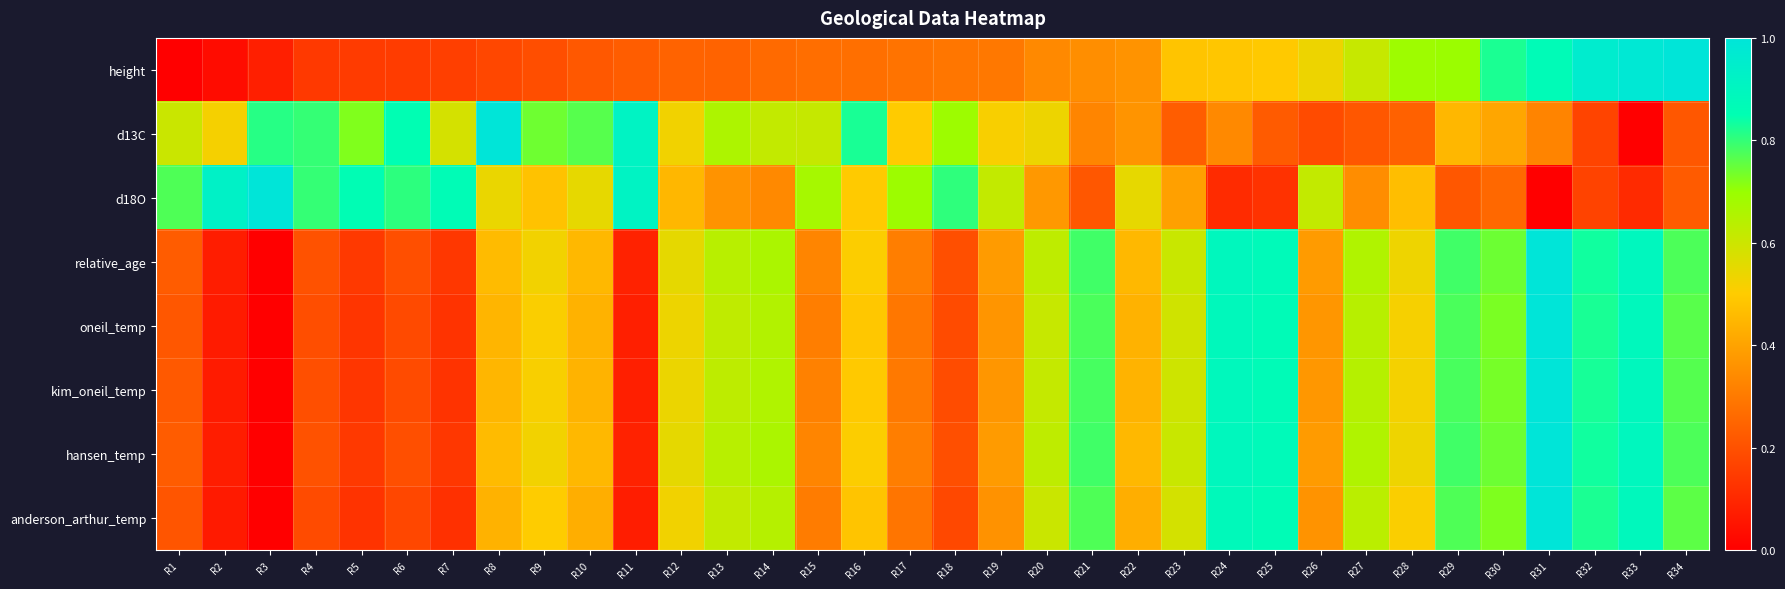

Reading right to left, transcribe all the data shown in this chart.

height: R34=1.0	R33=1.0	R32=1.0	R31=0.9	R30=0.8	R29=0.7	R28=0.7	R27=0.6	R26=0.5	R25=0.5	R24=0.5	R23=0.5	R22=0.4	R21=0.3	R20=0.3	R19=0.3	R18=0.3	R17=0.3	R16=0.3	R15=0.3	R14=0.3	R13=0.2	R12=0.2	R11=0.2	R10=0.2	R9=0.2	R8=0.2	R7=0.2	R6=0.2	R5=0.1	R4=0.1	R3=0.1	R2=0.0	R1=0.0
d13C: R34=0.2	R33=0.0	R32=0.2	R31=0.3	R30=0.4	R29=0.5	R28=0.2	R27=0.2	R26=0.2	R25=0.2	R24=0.3	R23=0.2	R22=0.4	R21=0.3	R20=0.5	R19=0.5	R18=0.7	R17=0.5	R16=0.8	R15=0.6	R14=0.6	R13=0.7	R12=0.5	R11=0.9	R10=0.8	R9=0.7	R8=1.0	R7=0.6	R6=0.9	R5=0.7	R4=0.8	R3=0.8	R2=0.5	R1=0.6
d18O: R34=0.2	R33=0.1	R32=0.2	R31=0.0	R30=0.3	R29=0.2	R28=0.5	R27=0.3	R26=0.6	R25=0.1	R24=0.1	R23=0.4	R22=0.5	R21=0.2	R20=0.4	R19=0.6	R18=0.8	R17=0.7	R16=0.5	R15=0.7	R14=0.3	R13=0.4	R12=0.5	R11=0.9	R10=0.5	R9=0.5	R8=0.5	R7=0.9	R6=0.8	R5=0.9	R4=0.8	R3=1.0	R2=0.9	R1=0.8
relative_age: R34=0.8	R33=0.9	R32=0.8	R31=1.0	R30=0.7	R29=0.8	R28=0.5	R27=0.7	R26=0.4	R25=0.9	R24=0.9	R23=0.6	R22=0.5	R21=0.8	R20=0.6	R19=0.4	R18=0.2	R17=0.3	R16=0.5	R15=0.3	R14=0.7	R13=0.6	R12=0.5	R11=0.1	R10=0.5	R9=0.5	R8=0.5	R7=0.1	R6=0.2	R5=0.1	R4=0.2	R3=0.0	R2=0.1	R1=0.2
oneil_temp: R34=0.8	R33=0.9	R32=0.8	R31=1.0	R30=0.7	R29=0.8	R28=0.5	R27=0.6	R26=0.4	R25=0.9	R24=0.9	R23=0.6	R22=0.4	R21=0.8	R20=0.6	R19=0.4	R18=0.2	R17=0.3	R16=0.5	R15=0.3	R14=0.6	R13=0.6	R12=0.5	R11=0.1	R10=0.4	R9=0.5	R8=0.4	R7=0.1	R6=0.2	R5=0.1	R4=0.2	R3=0.0	R2=0.1	R1=0.2
kim_oneil_temp: R34=0.8	R33=0.9	R32=0.8	R31=1.0	R30=0.7	R29=0.8	R28=0.5	R27=0.6	R26=0.4	R25=0.9	R24=0.9	R23=0.6	R22=0.4	R21=0.8	R20=0.6	R19=0.4	R18=0.2	R17=0.3	R16=0.5	R15=0.3	R14=0.7	R13=0.6	R12=0.5	R11=0.1	R10=0.4	R9=0.5	R8=0.4	R7=0.1	R6=0.2	R5=0.1	R4=0.2	R3=0.0	R2=0.1	R1=0.2
hansen_temp: R34=0.8	R33=0.9	R32=0.8	R31=1.0	R30=0.7	R29=0.8	R28=0.5	R27=0.7	R26=0.4	R25=0.9	R24=0.9	R23=0.6	R22=0.5	R21=0.8	R20=0.6	R19=0.4	R18=0.2	R17=0.3	R16=0.5	R15=0.3	R14=0.7	R13=0.6	R12=0.5	R11=0.1	R10=0.5	R9=0.5	R8=0.5	R7=0.1	R6=0.2	R5=0.1	R4=0.2	R3=0.0	R2=0.1	R1=0.2
anderson_arthur_temp: R34=0.8	R33=0.9	R32=0.8	R31=1.0	R30=0.7	R29=0.8	R28=0.5	R27=0.6	R26=0.4	R25=0.9	R24=0.9	R23=0.6	R22=0.4	R21=0.8	R20=0.6	R19=0.4	R18=0.2	R17=0.3	R16=0.5	R15=0.3	R14=0.6	R13=0.6	R12=0.5	R11=0.1	R10=0.4	R9=0.5	R8=0.4	R7=0.1	R6=0.2	R5=0.1	R4=0.2	R3=0.0	R2=0.1	R1=0.2